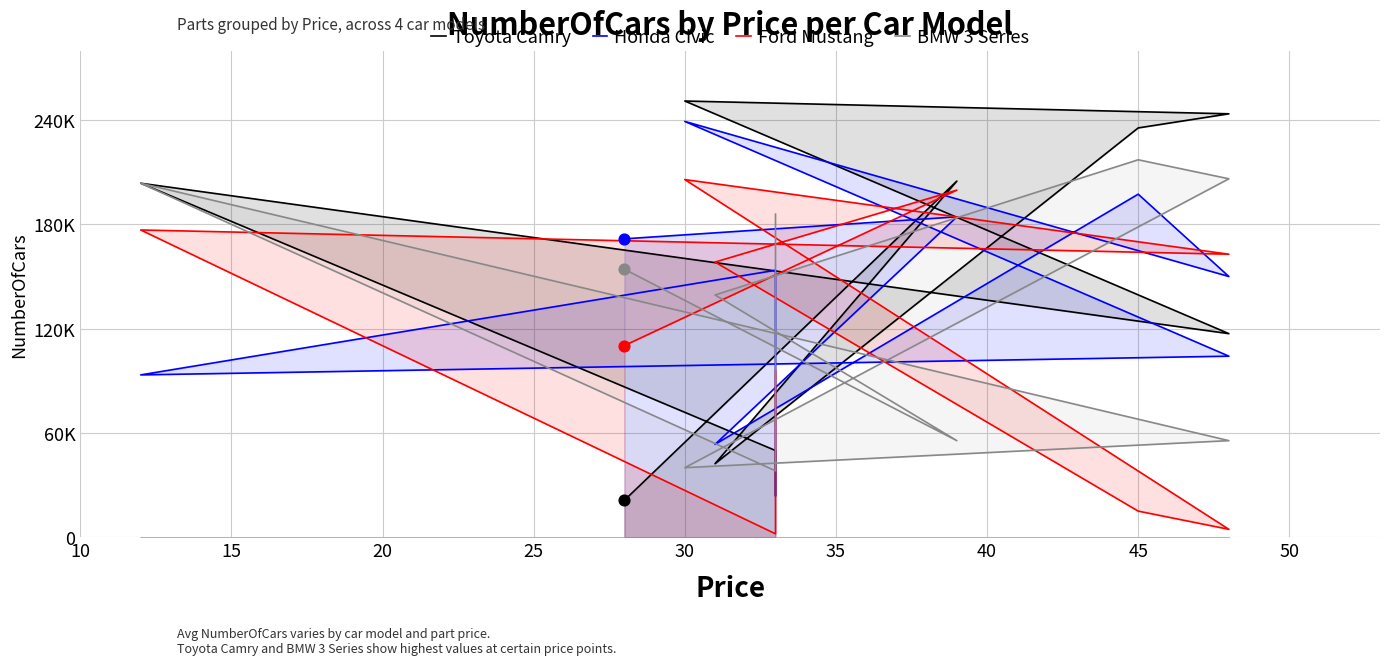

Which series has the largest Y range (max minus min)?

Toyota Camry